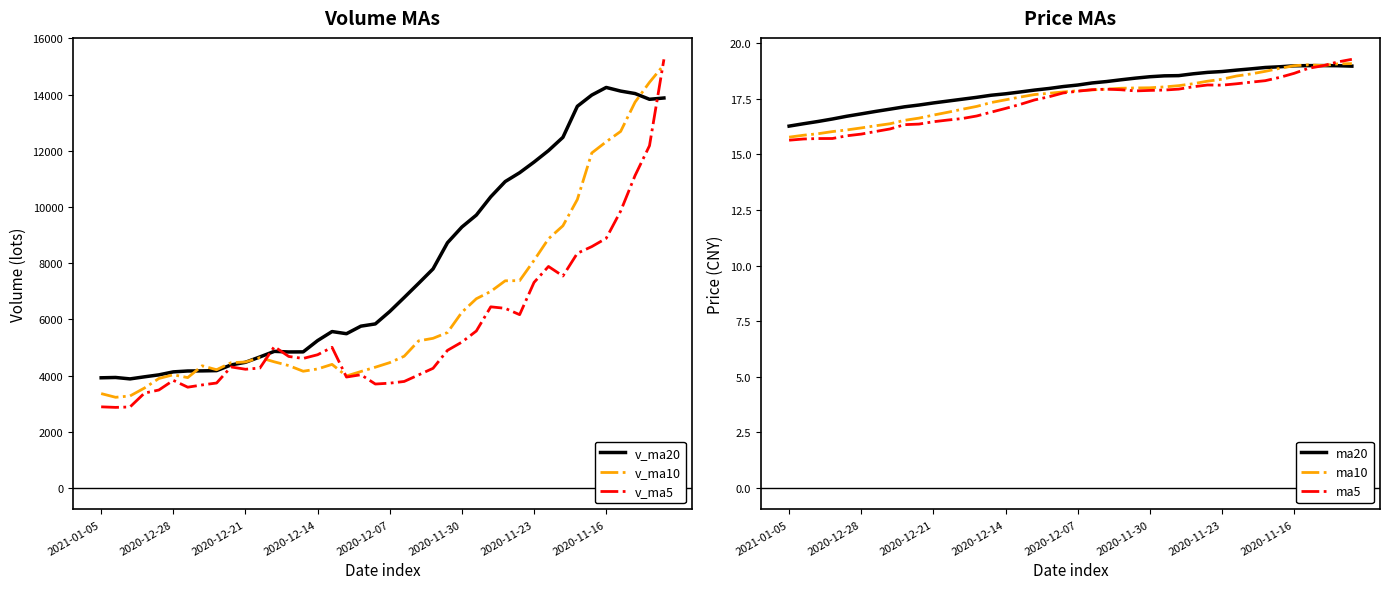

The value of v_ma10 at 2020-12-28 is 7135.2. True or false?

False